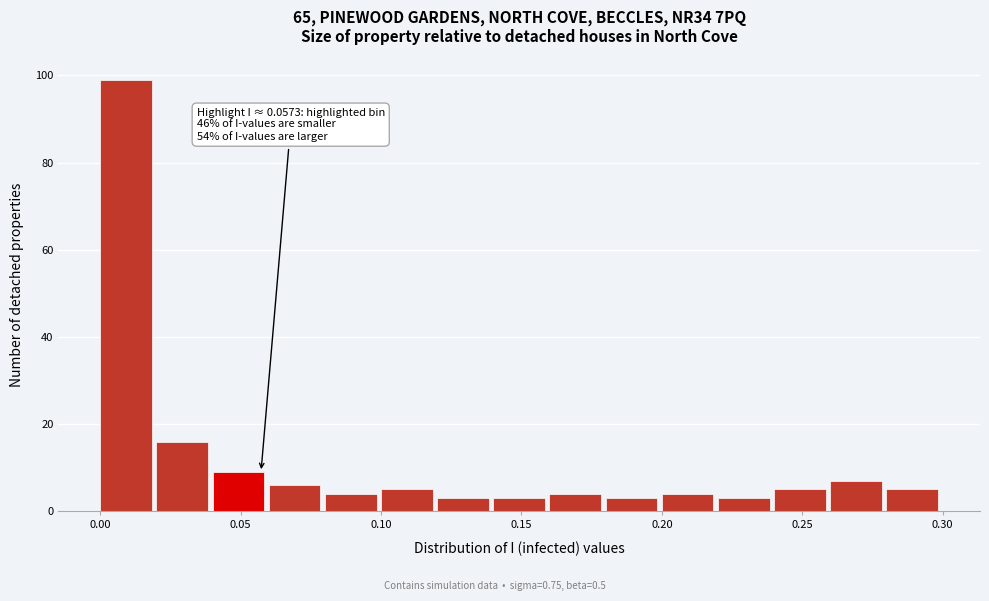

Which range on the x-axis has the tallest bar?

0.00 to 0.02